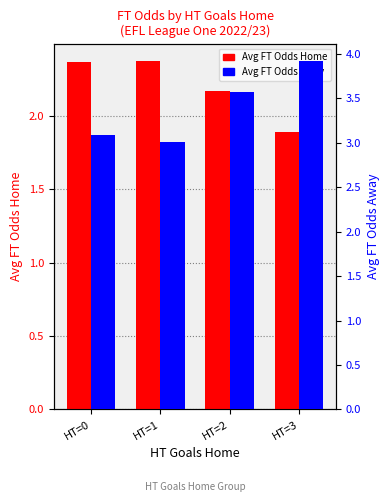

What are all the series names shown in the legend?

Avg FT Odds Home, Avg FT Odds Away